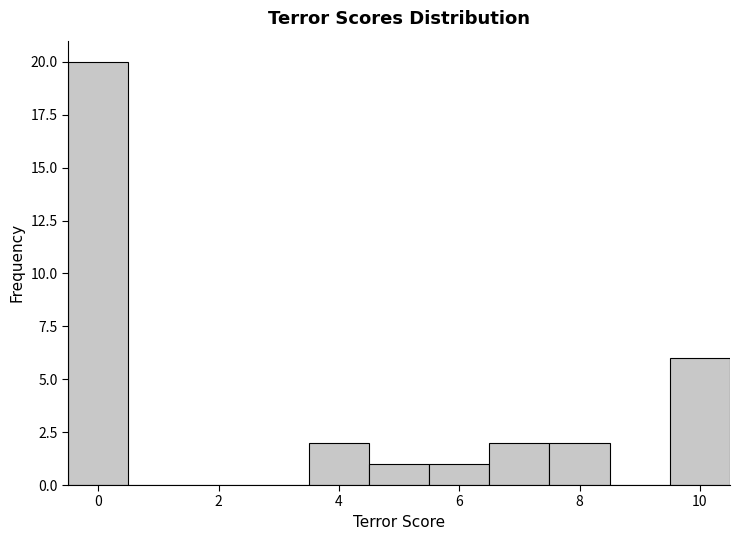

Which range on the x-axis has the tallest bar?

-0.5 to 0.5